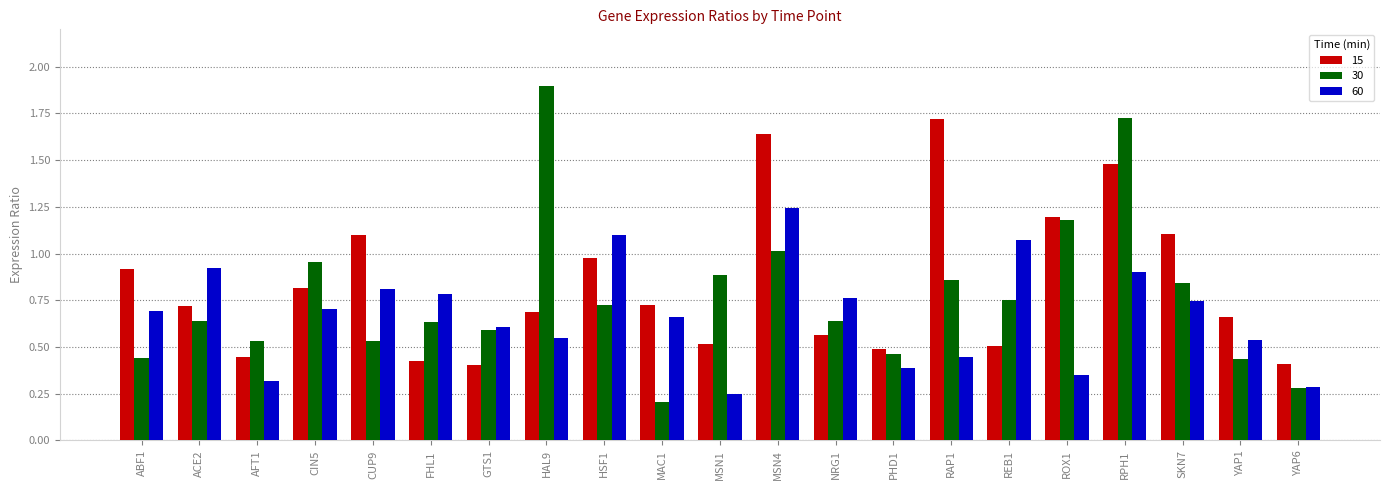

What is the label of the 1st bar from the left?

ABF1